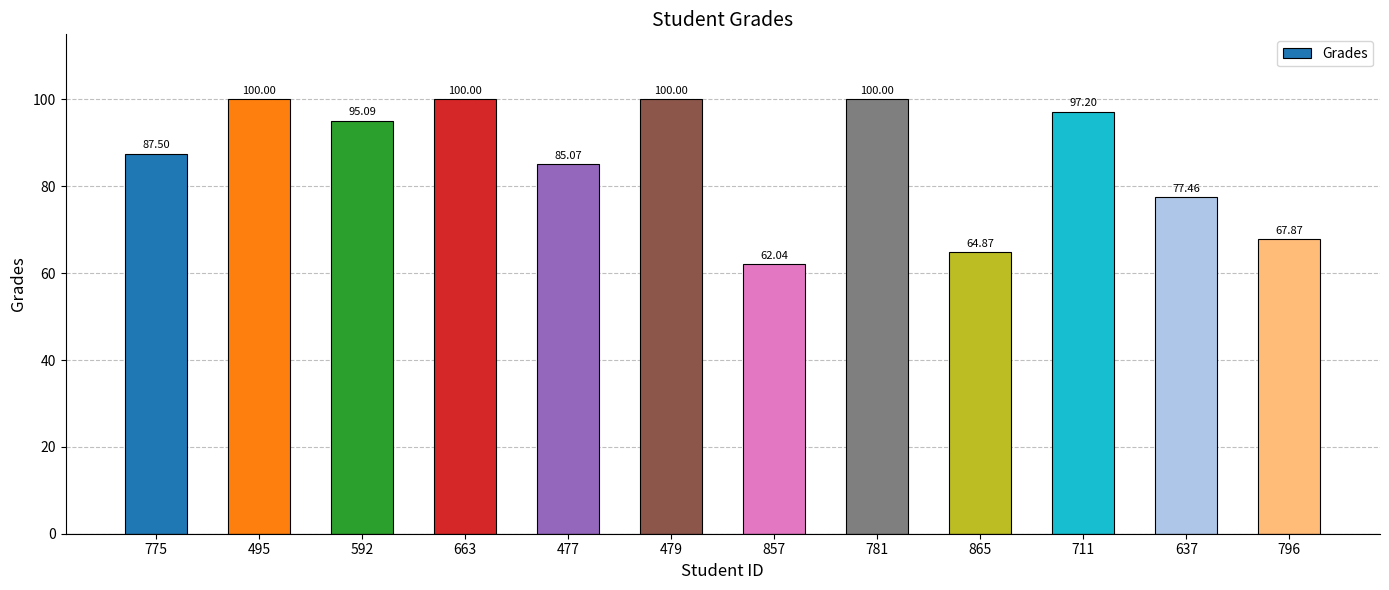

True or false: the data shows 64.9 at 865.

True